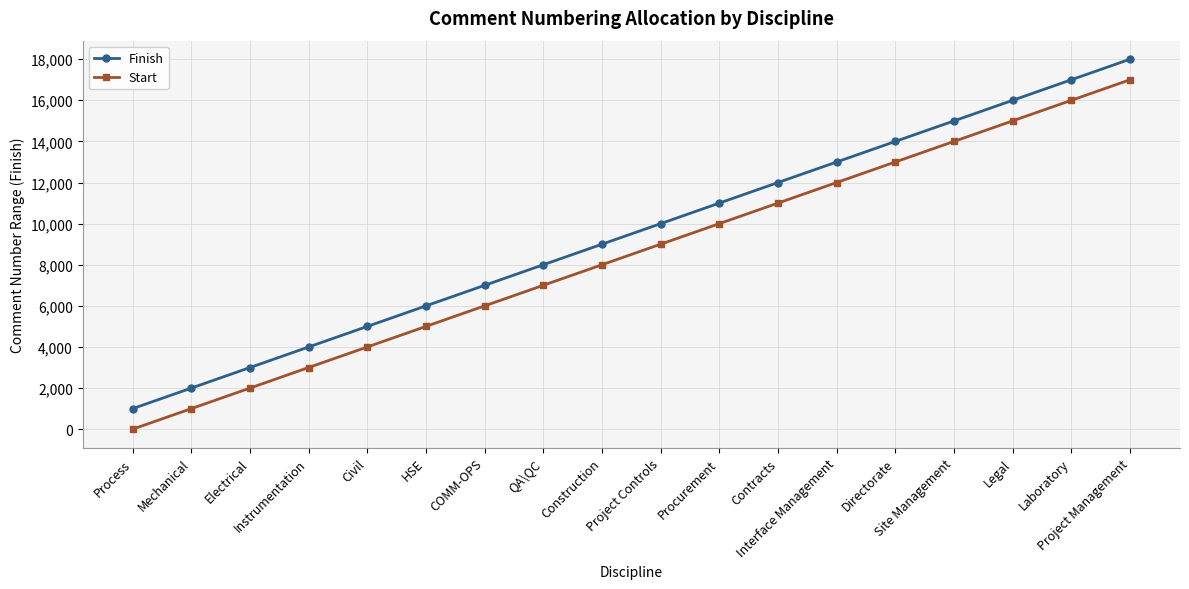

What is the approximate value of Start at Contracts, to the nearest 10?

11000